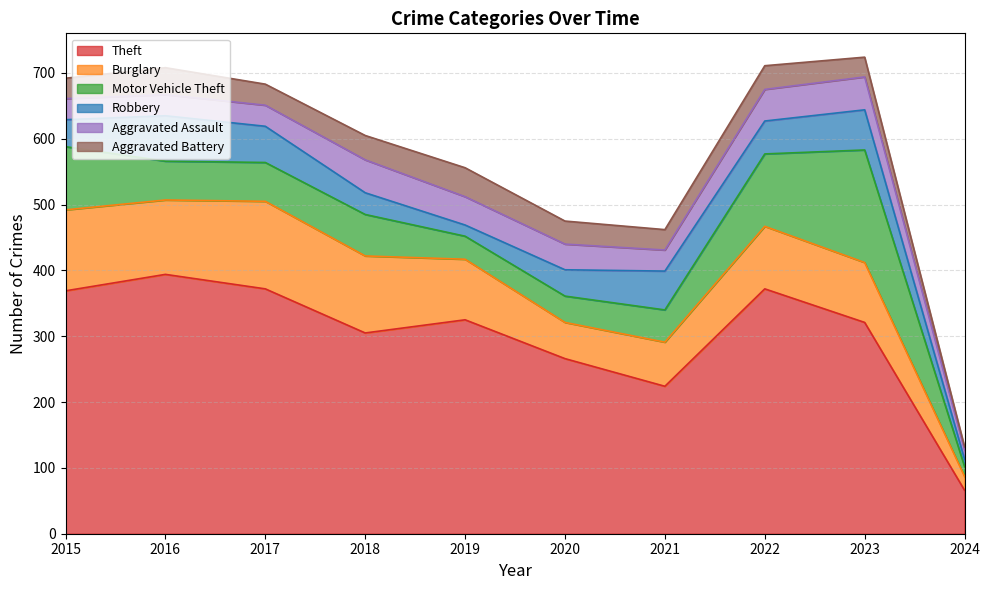

What are all the series names shown in the legend?

Theft, Burglary, Motor Vehicle Theft, Robbery, Aggravated Assault, Aggravated Battery